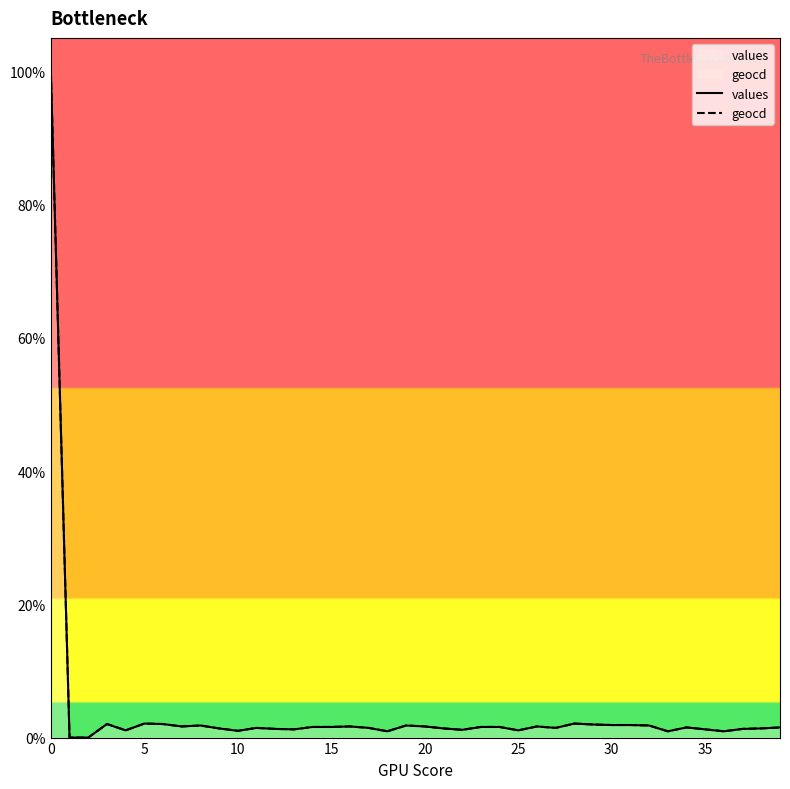

Does the chart display data point markers on the line(s)?

No